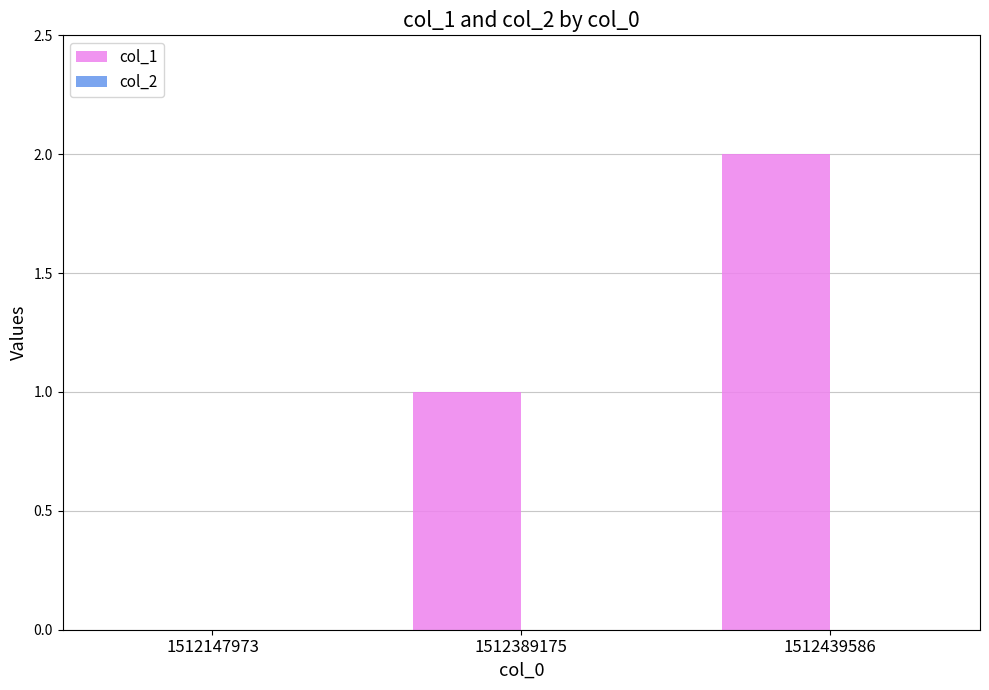

What is the change in value from 1512147973 to 1512439586?

+2